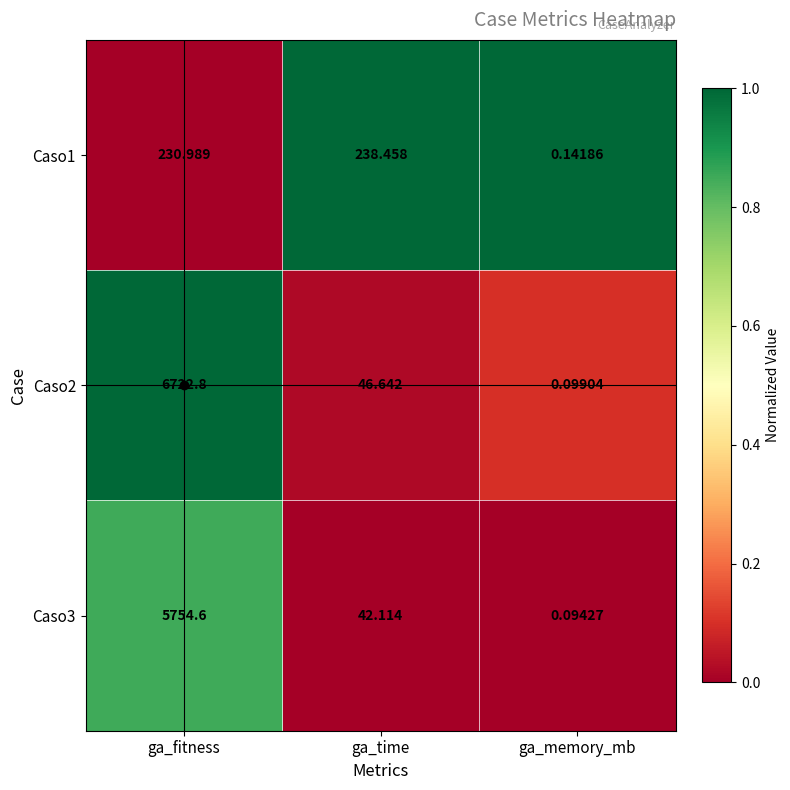

List the labels in order of Caso3 value, smallest first.

ga_memory_mb, ga_time, ga_fitness